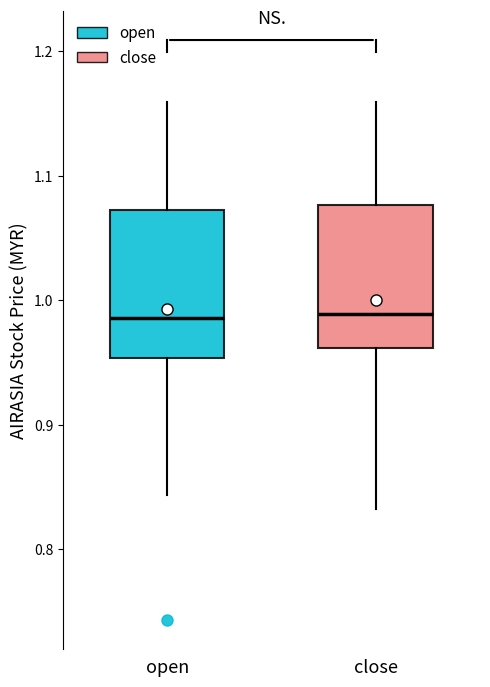

Reading left to right, transcribe this box plot: for each box, give where its median line is, the range the box spans, and where its two whiskers end, as read against the y-axis. The values are not printed on the chart, so give them approximately, as read against the axis.

open: median 0.99, box 0.95 to 1.07, whiskers 0.84 to 1.16
close: median 0.99, box 0.96 to 1.08, whiskers 0.83 to 1.16